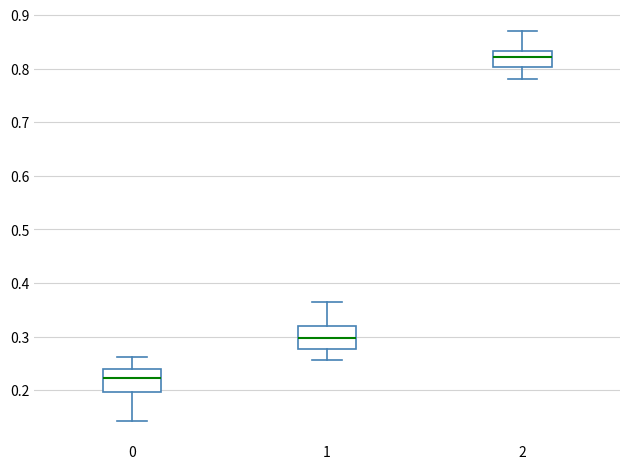

Reading left to right, read every box against the y-axis: the position of its median line, the range the box covers, and the ends of its whiskers. The values are not printed on the chart, so give them approximately, as read against the axis.

0: median 0.22, box 0.20 to 0.24, whiskers 0.14 to 0.26
1: median 0.30, box 0.28 to 0.32, whiskers 0.26 to 0.36
2: median 0.82, box 0.80 to 0.83, whiskers 0.78 to 0.87